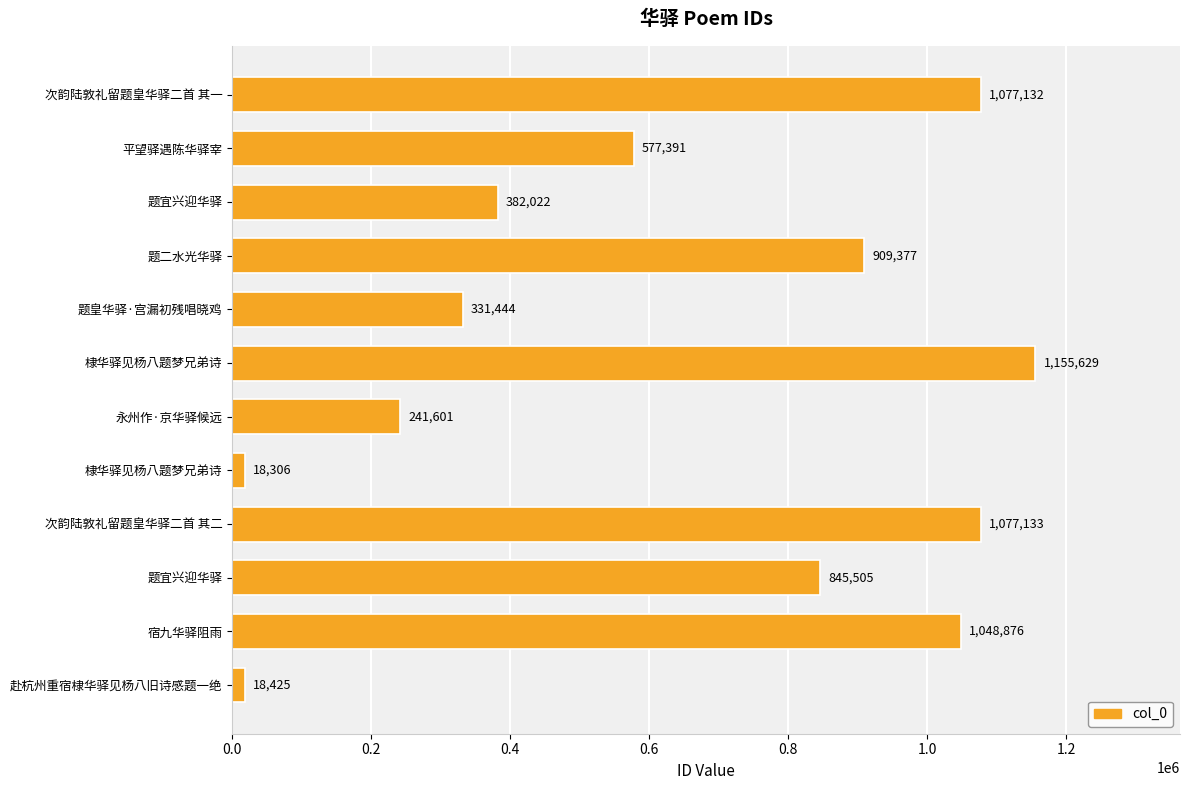

Does the chart contain stacked bars?

No